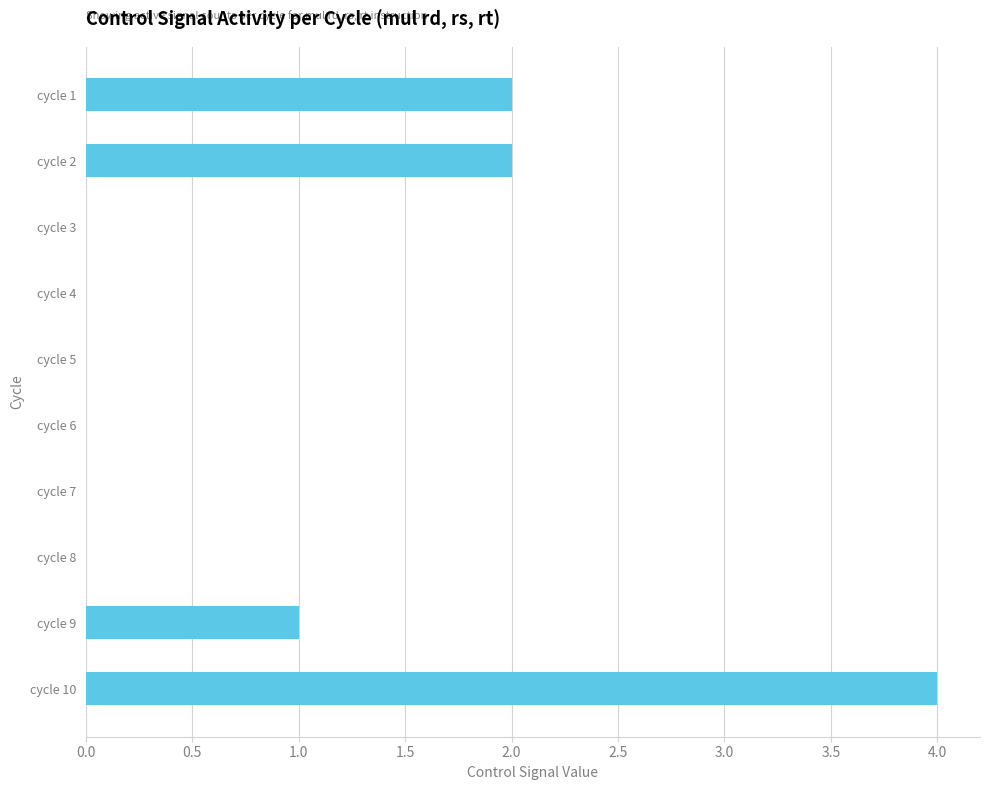

What is the sum of all values?

9